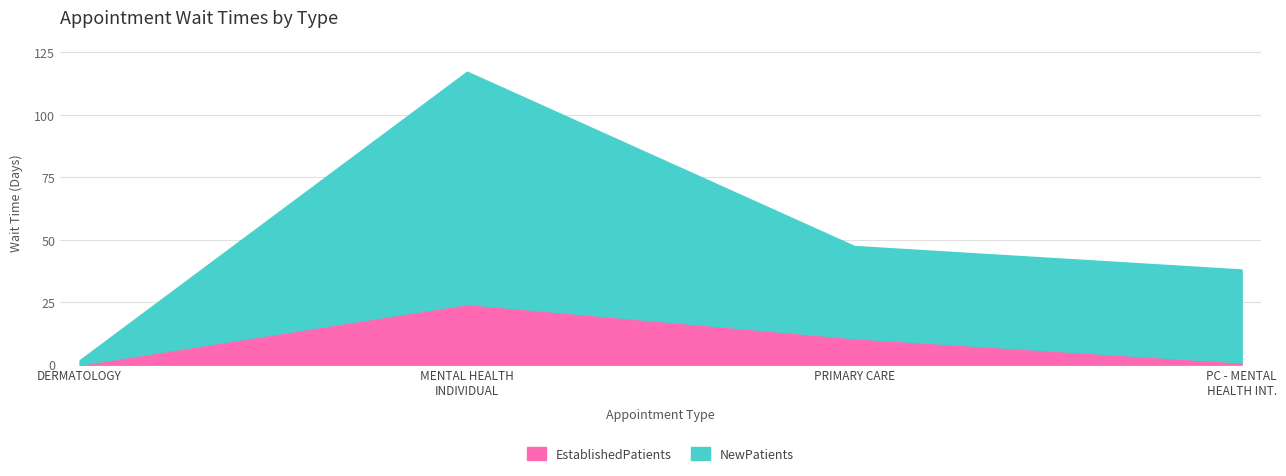

Is it true that NewPatients equals 37.2 at PRIMARY CARE - MENTAL HEALTH INTEGRATED?

True